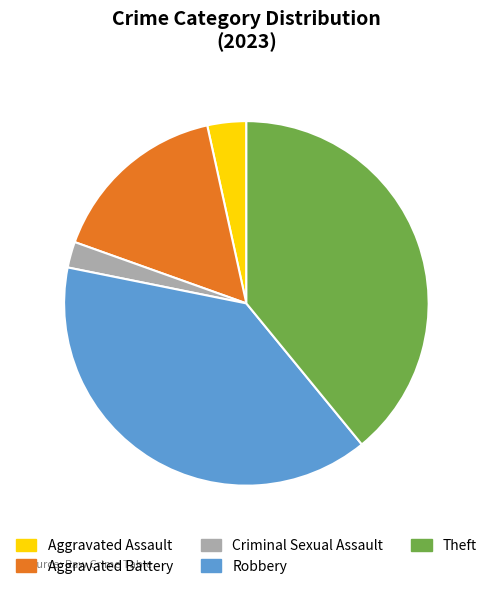

Does Aggravated Battery account for over 50% of the chart?

No